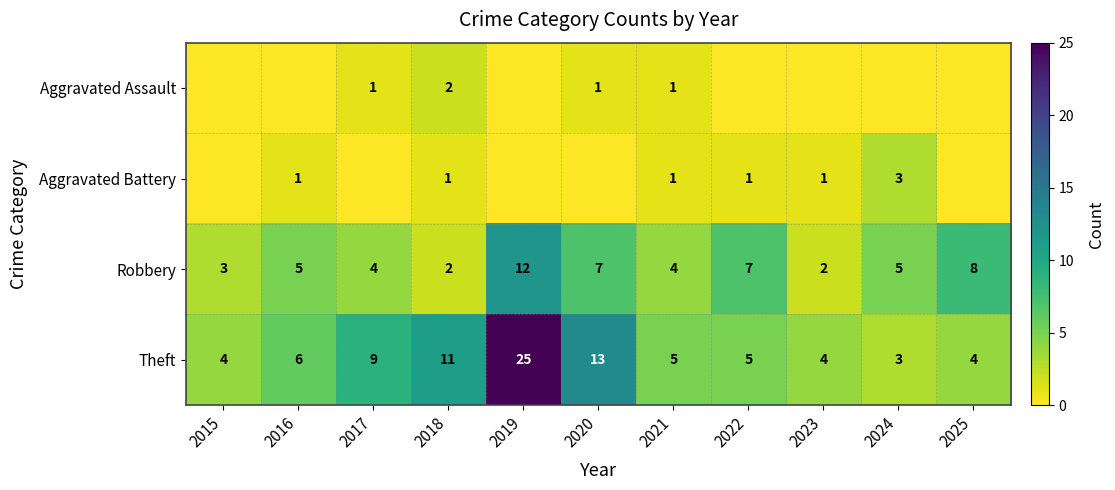

What is the difference between the Theft values at 2017 and 2015?

5